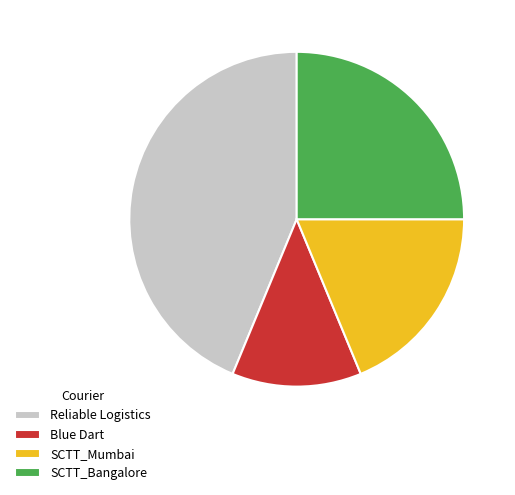

How many slices are in this pie chart?

4